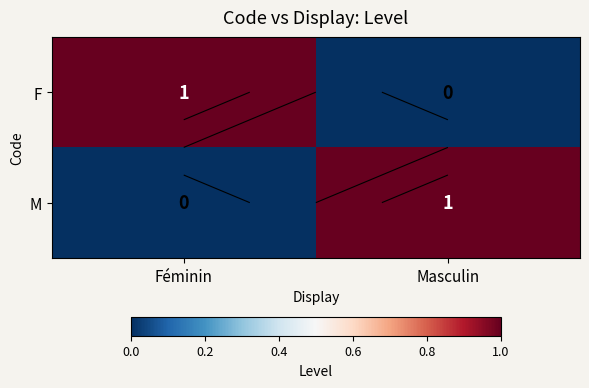

What value does the F series have at Féminin?

1